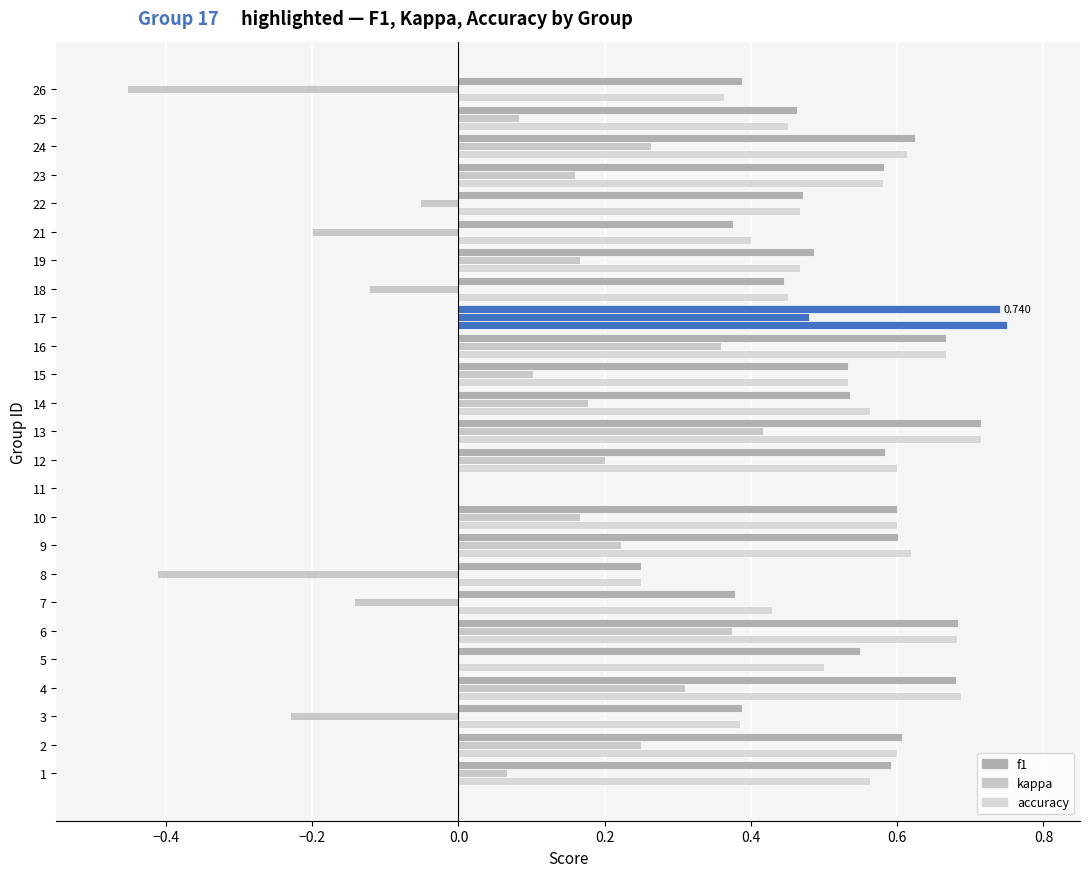

What is the maximum value for kappa?

0.5